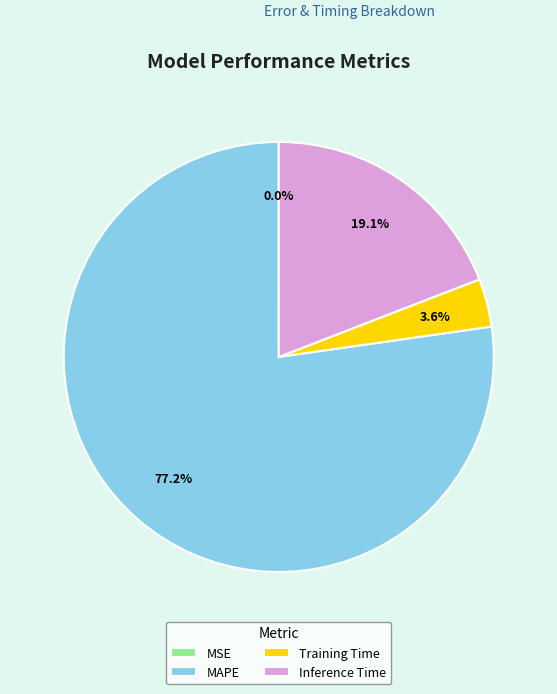

True or false: Training Time accounts for 4% of the total.

True